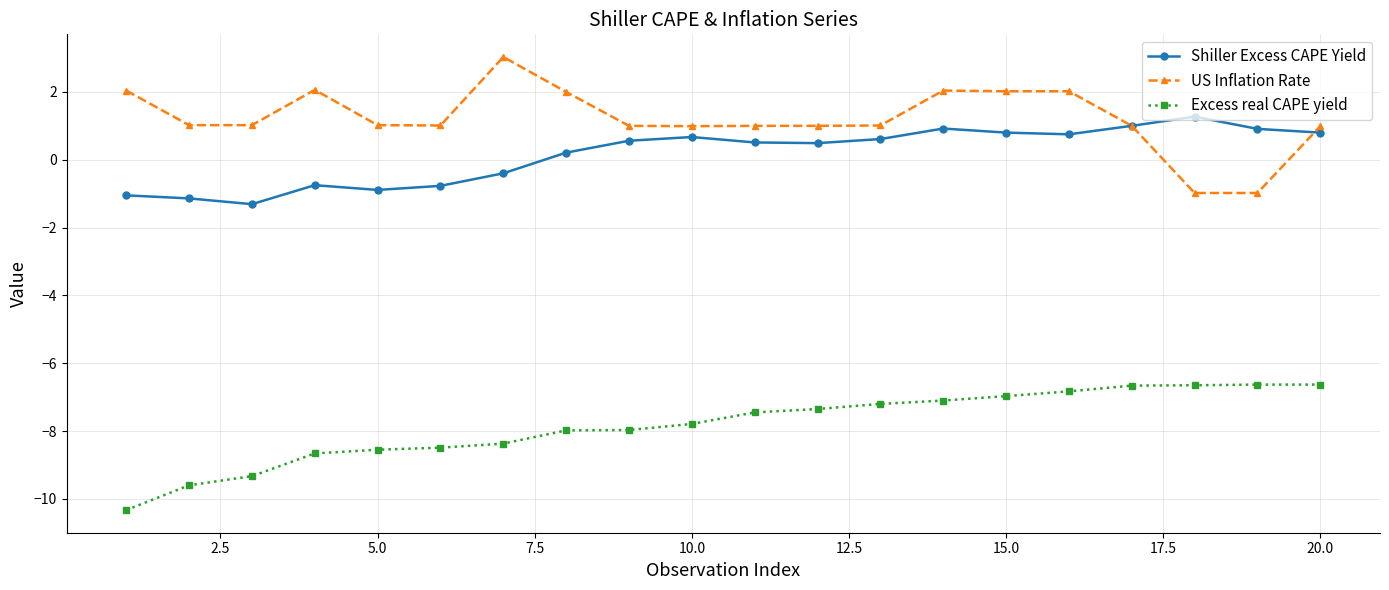

What is the greatest value displayed?

3.0